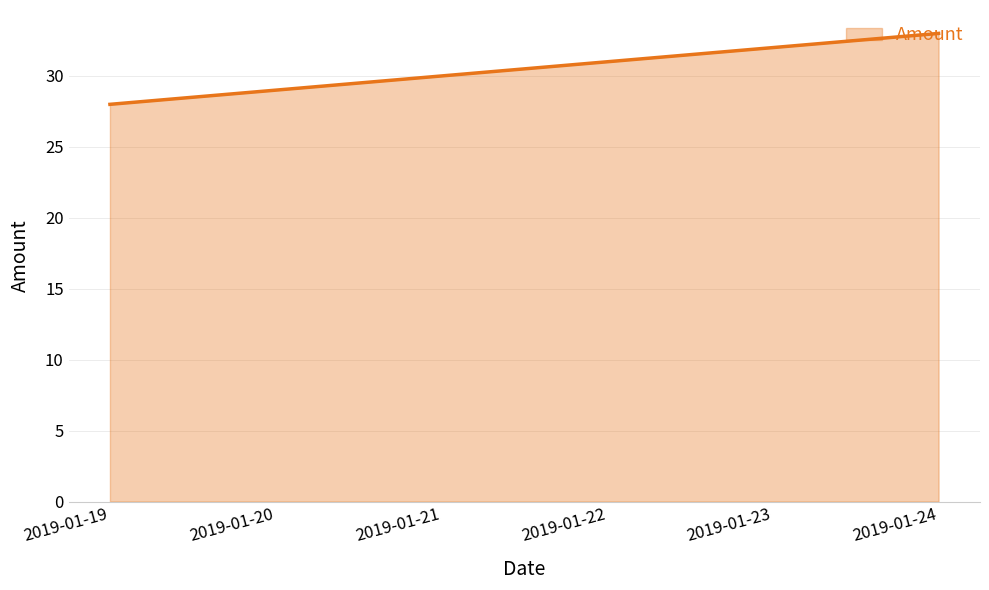

What is the minimum value shown in the chart?

28